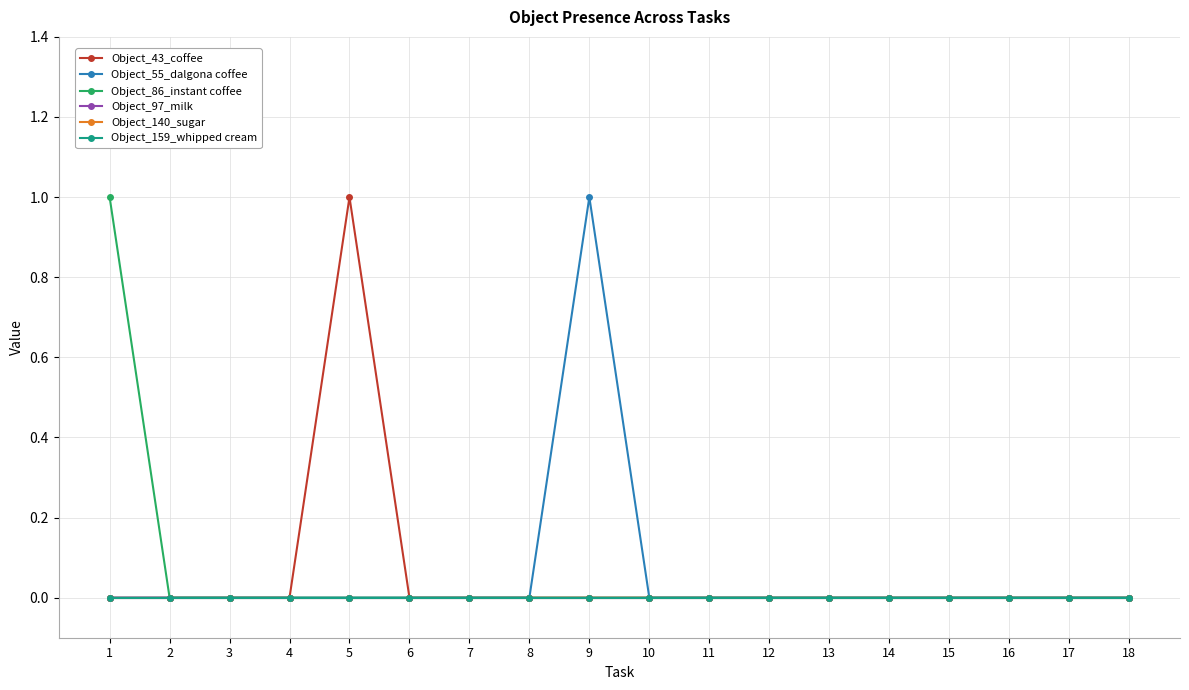

Between 7 and 17, which is larger?

7